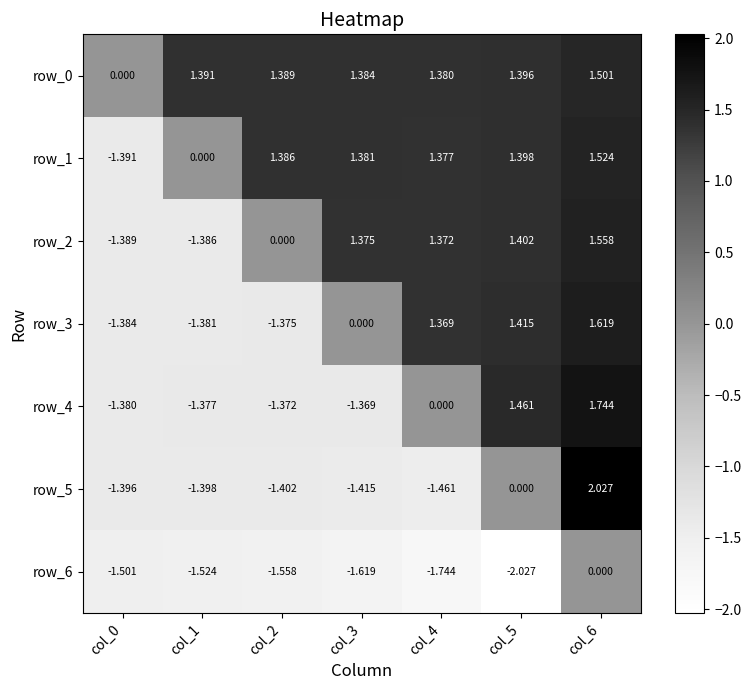

List the series in order of their peak value, lowest first.

row_6, row_0, row_1, row_2, row_3, row_4, row_5